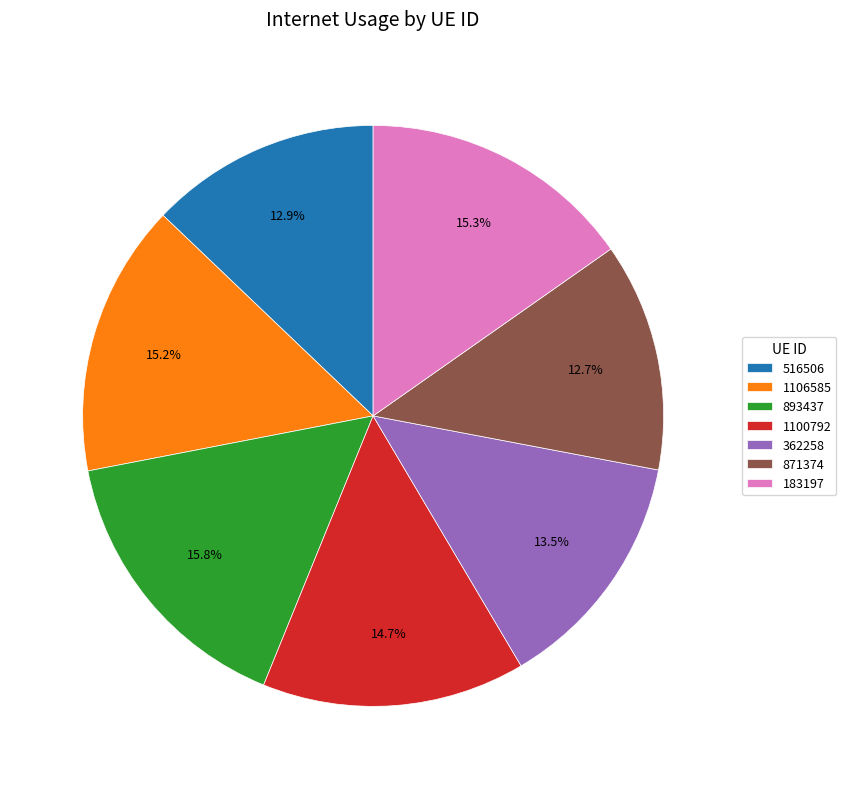

Count the number of slices in the pie.

7